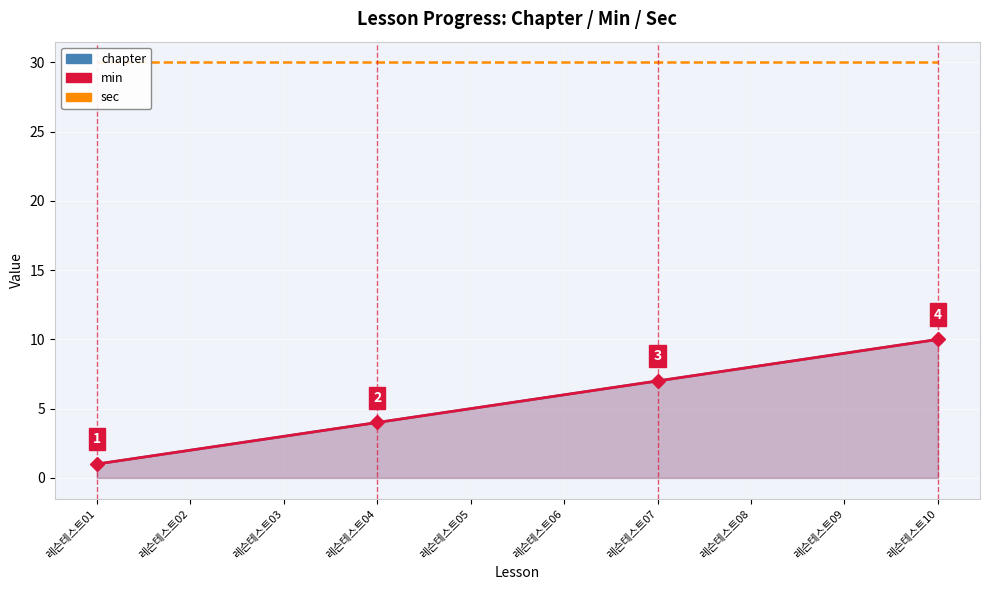

The chapter series shows 1 at 레슨테스트01. True or false?

True